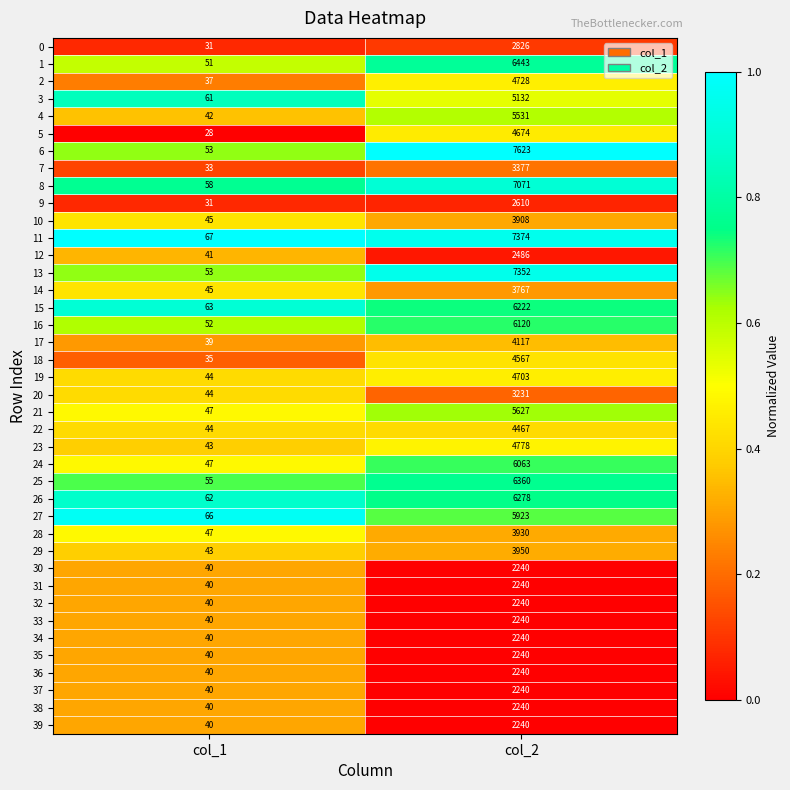

At which label is 0 closest to 1428?

col_1